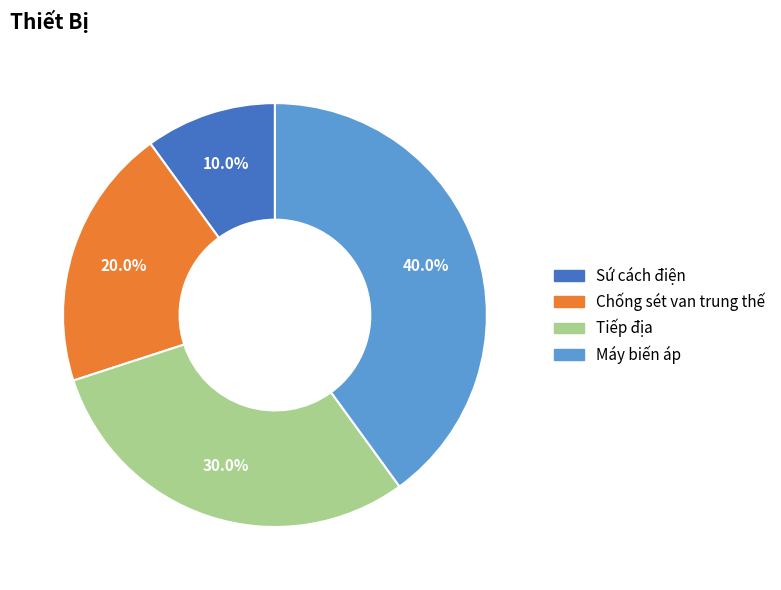

Does any single category account for the majority?

No